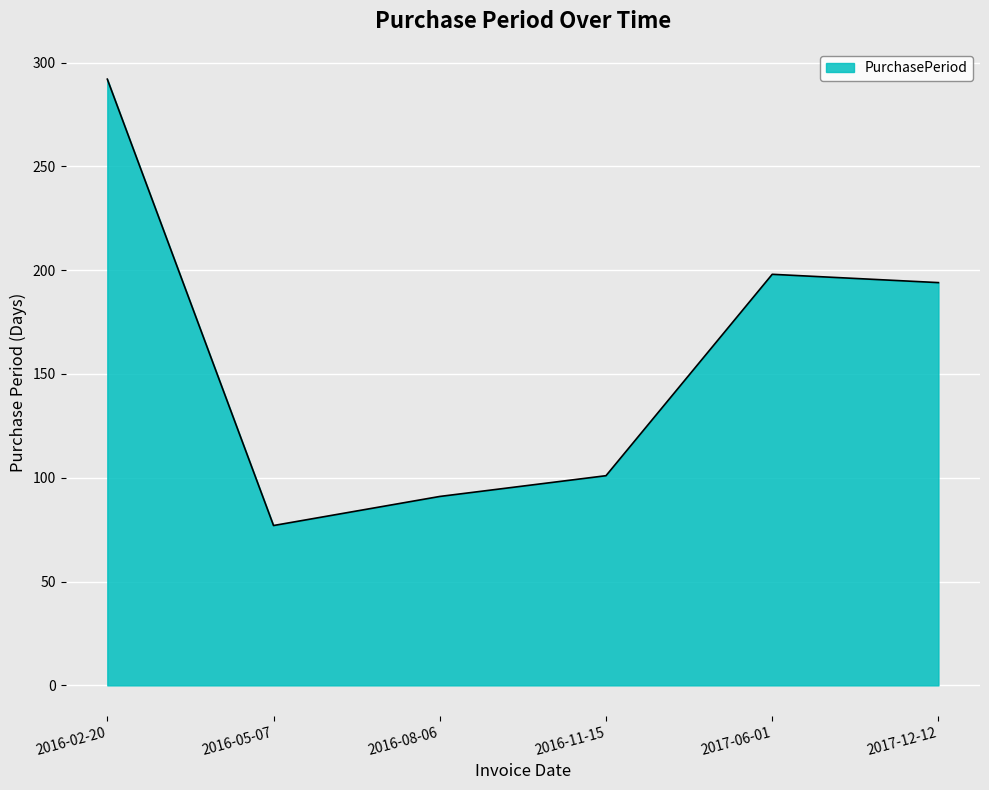

Rank the categories by value from highest to lowest.

2016-02-20, 2017-06-01, 2017-12-12, 2016-11-15, 2016-08-06, 2016-05-07